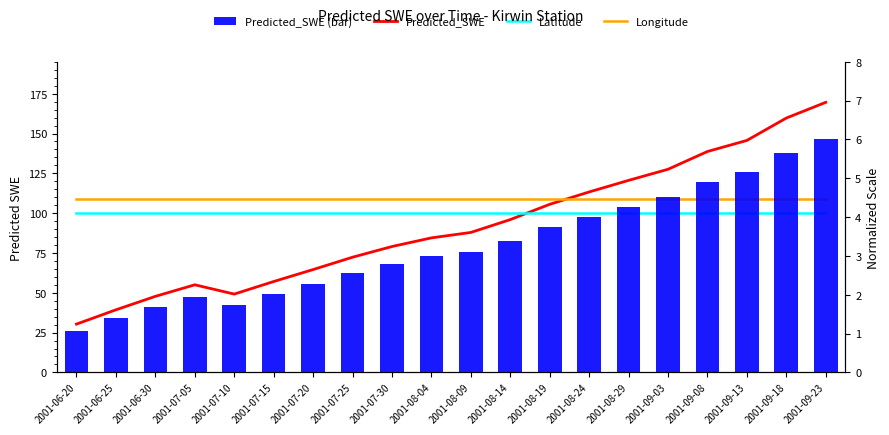

What is the average value of the Predicted_SWE (bar) series?

3.3